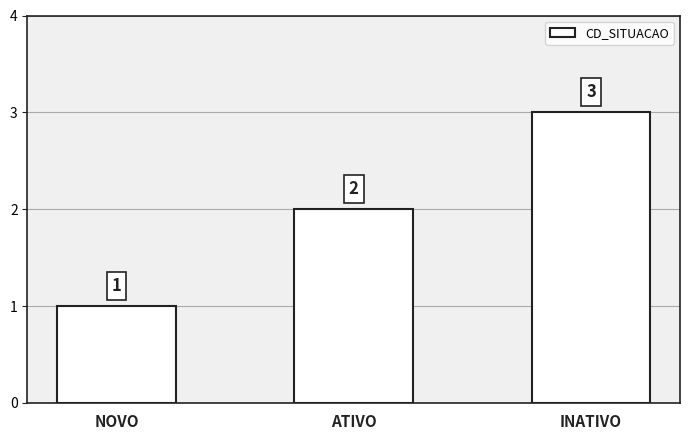

What is the sum of the values at INATIVO and ATIVO?

5